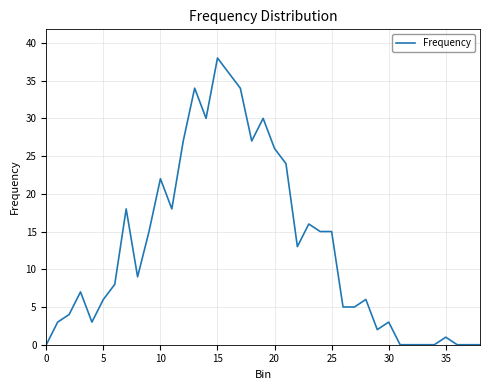

What is the difference between the maximum and minimum values?

38